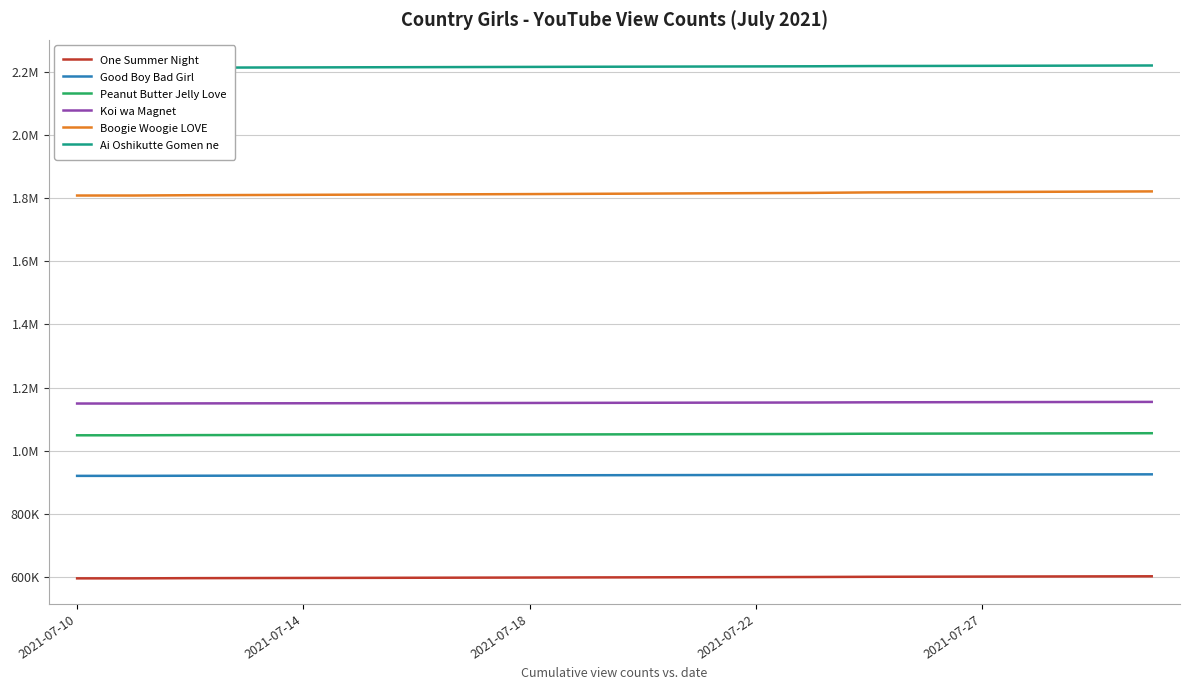

The value of Ai Oshikutte Gomen ne at 7 is 901444. True or false?

False